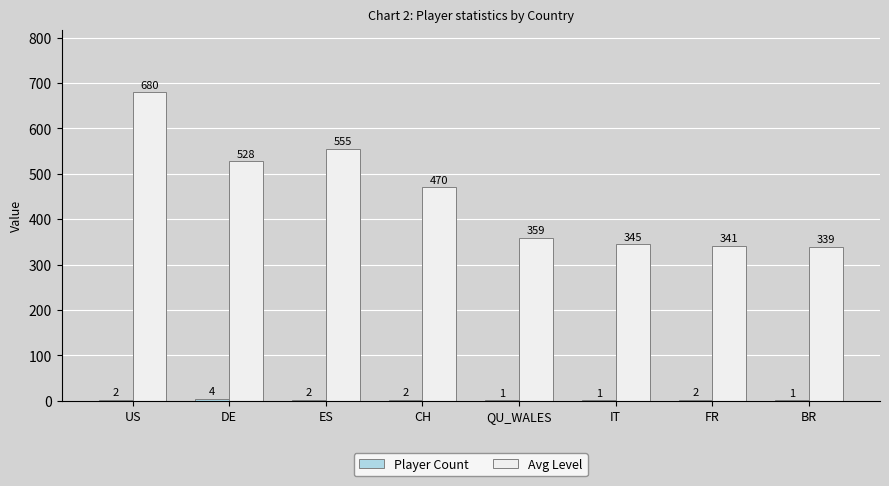

Which series changed the most between US and ES?

Avg Level